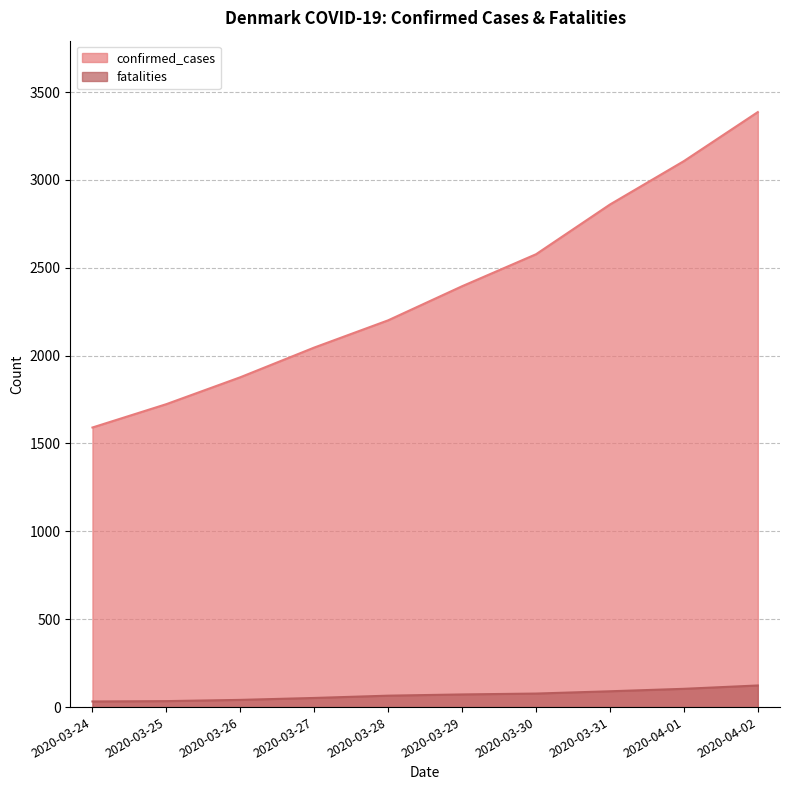

Reading left to right, list all the values displayed in this chart.

confirmed_cases: 2020-03-24=1591	2020-03-25=1724	2020-03-26=1877	2020-03-27=2046	2020-03-28=2201	2020-03-29=2395	2020-03-30=2577	2020-03-31=2860	2020-04-01=3107	2020-04-02=3386
fatalities: 2020-03-24=32	2020-03-25=34	2020-03-26=41	2020-03-27=52	2020-03-28=65	2020-03-29=72	2020-03-30=77	2020-03-31=90	2020-04-01=104	2020-04-02=123